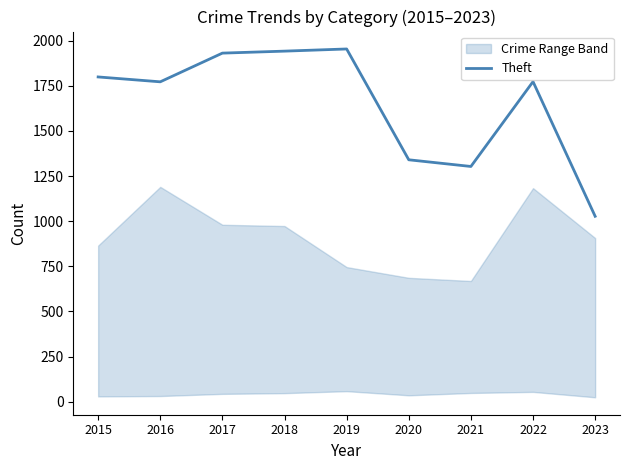

The value at 2016 is 987. True or false?

False